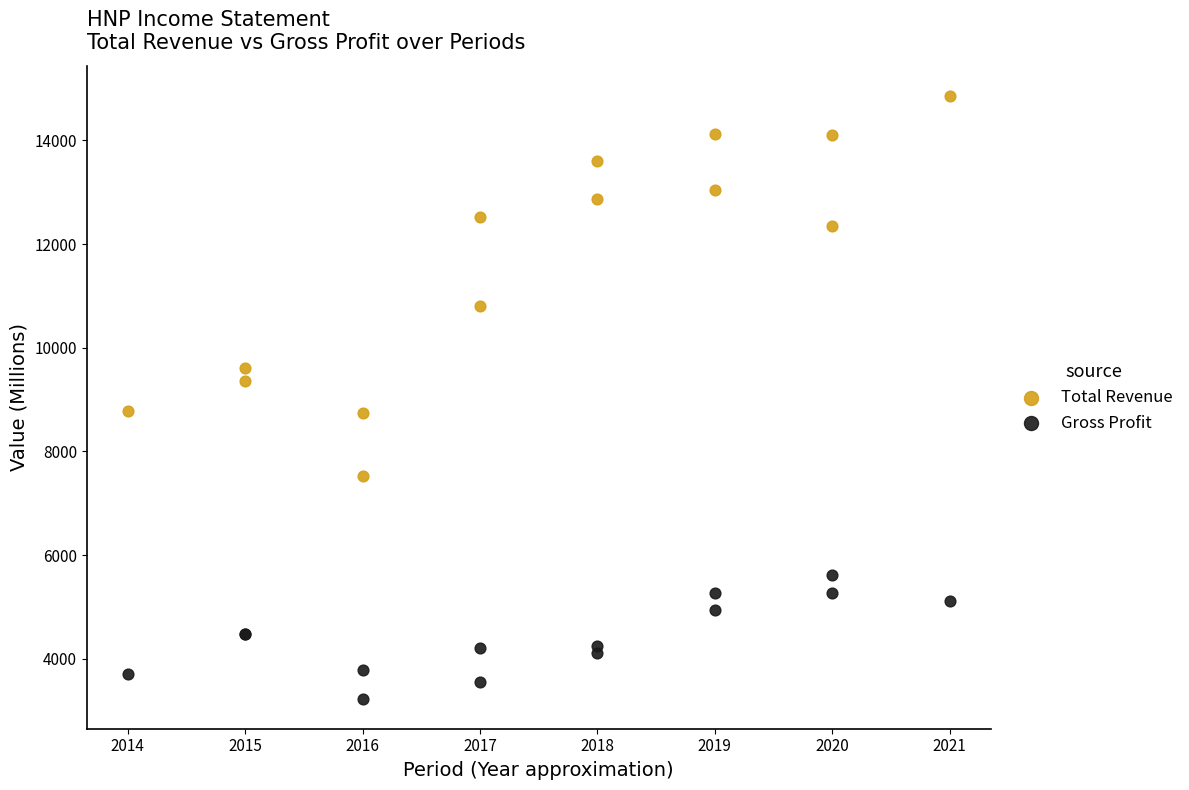

Which series contains the highest Y value?

Total Revenue